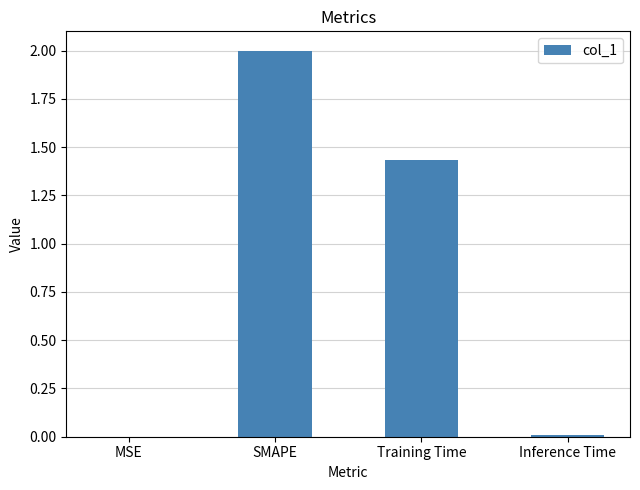

At which category does the chart reach its peak across all series?

SMAPE